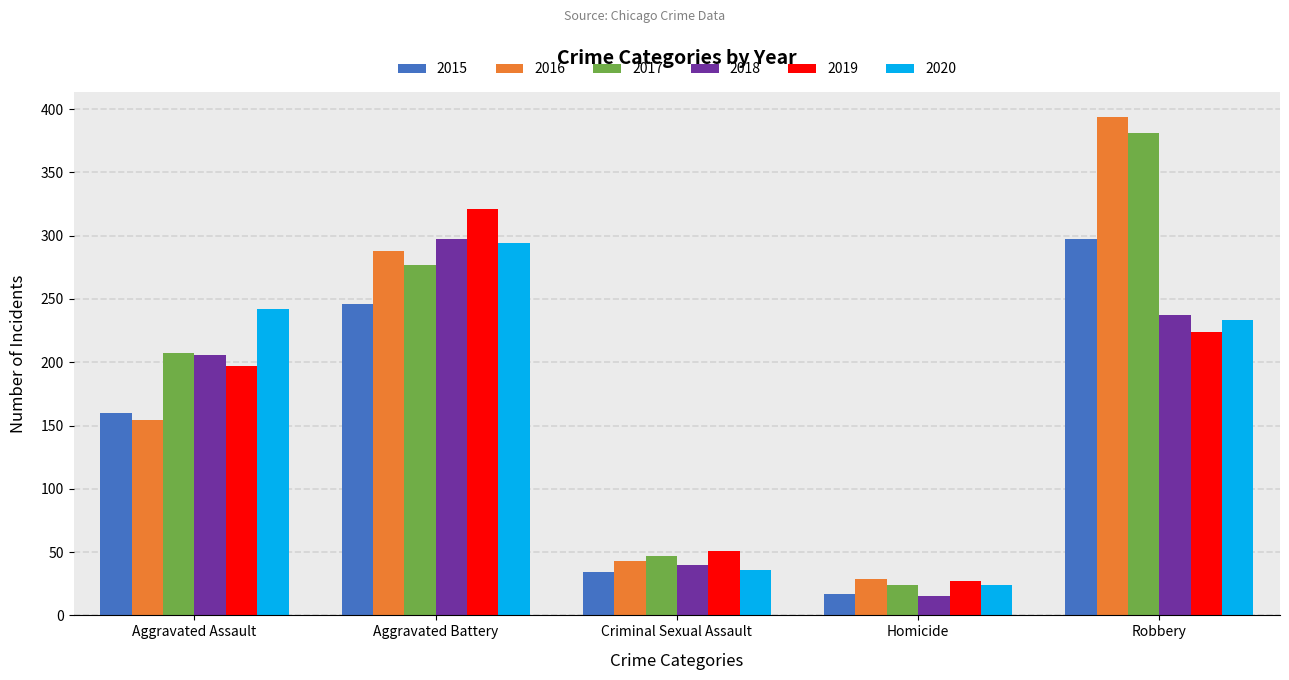

Reading left to right, extract all data points from this chart.

2015: Aggravated Assault=160	Aggravated Battery=246	Criminal Sexual Assault=34	Homicide=17	Robbery=297
2016: Aggravated Assault=154	Aggravated Battery=288	Criminal Sexual Assault=43	Homicide=29	Robbery=394
2017: Aggravated Assault=207	Aggravated Battery=277	Criminal Sexual Assault=47	Homicide=24	Robbery=381
2018: Aggravated Assault=206	Aggravated Battery=297	Criminal Sexual Assault=40	Homicide=15	Robbery=237
2019: Aggravated Assault=197	Aggravated Battery=321	Criminal Sexual Assault=51	Homicide=27	Robbery=224
2020: Aggravated Assault=242	Aggravated Battery=294	Criminal Sexual Assault=36	Homicide=24	Robbery=233